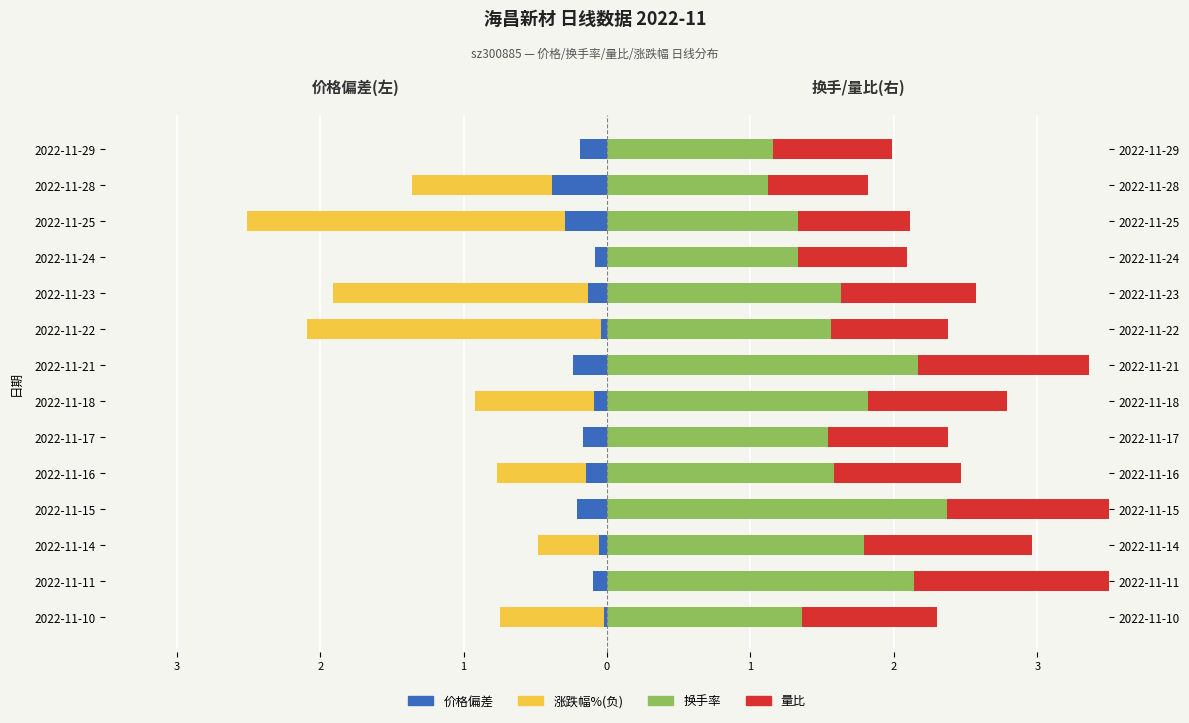

The value of 价格偏差 at 2022-11-17 is -0.3. True or false?

False